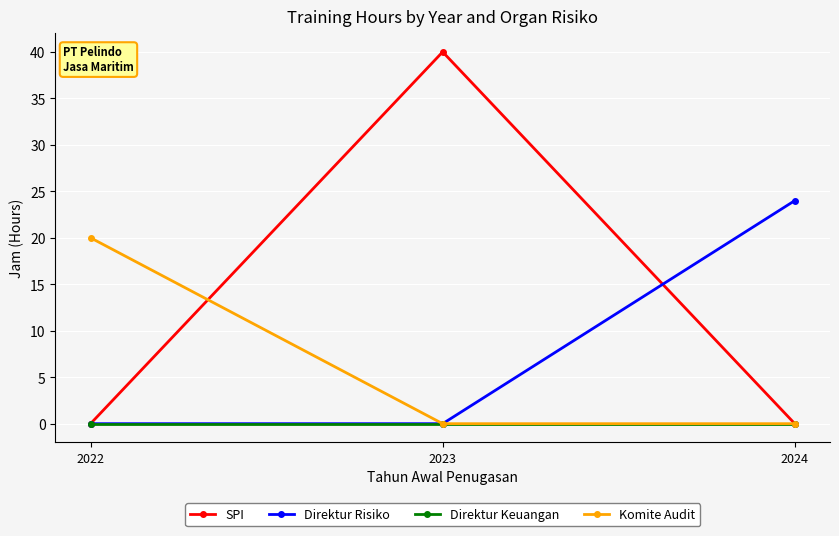

How many series are shown in this chart?

4